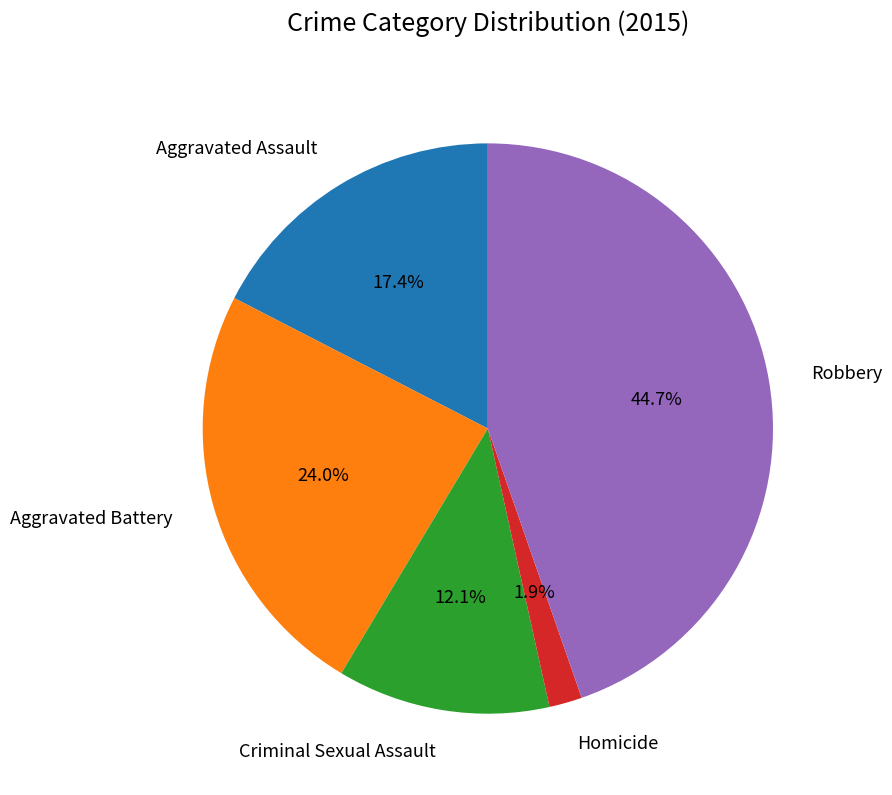

Which has a higher value, Aggravated Assault or Aggravated Battery?

Aggravated Battery